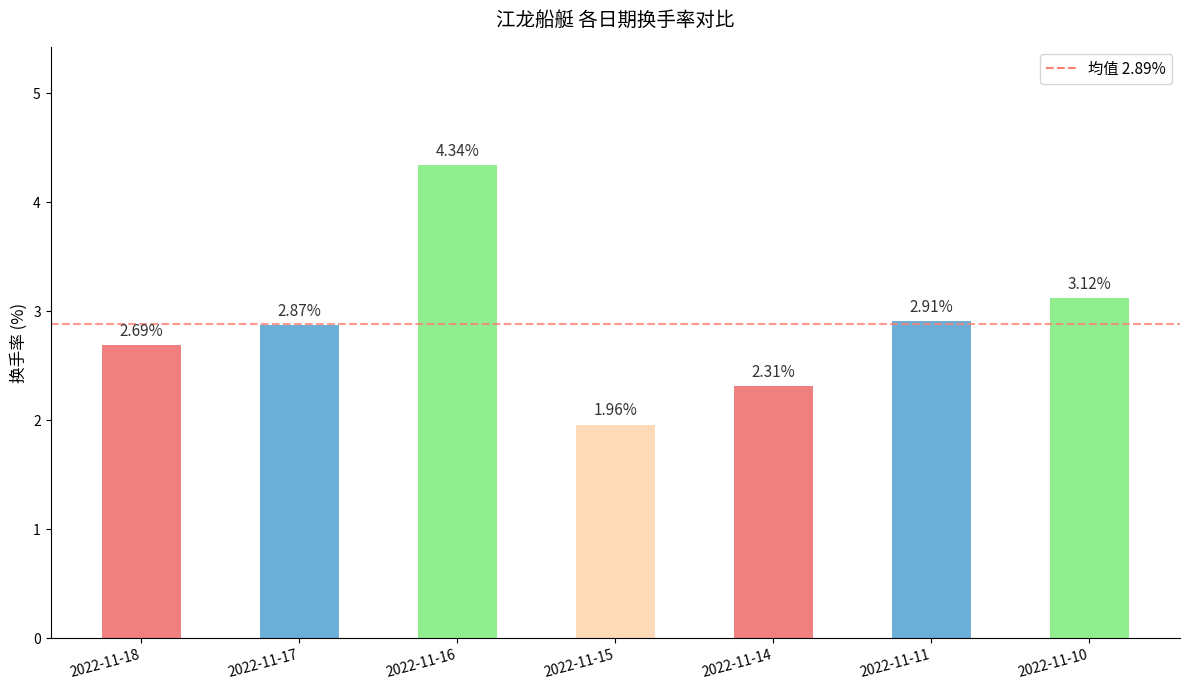

Rank the categories by value from highest to lowest.

2022-11-16, 2022-11-10, 2022-11-11, 2022-11-17, 2022-11-18, 2022-11-14, 2022-11-15